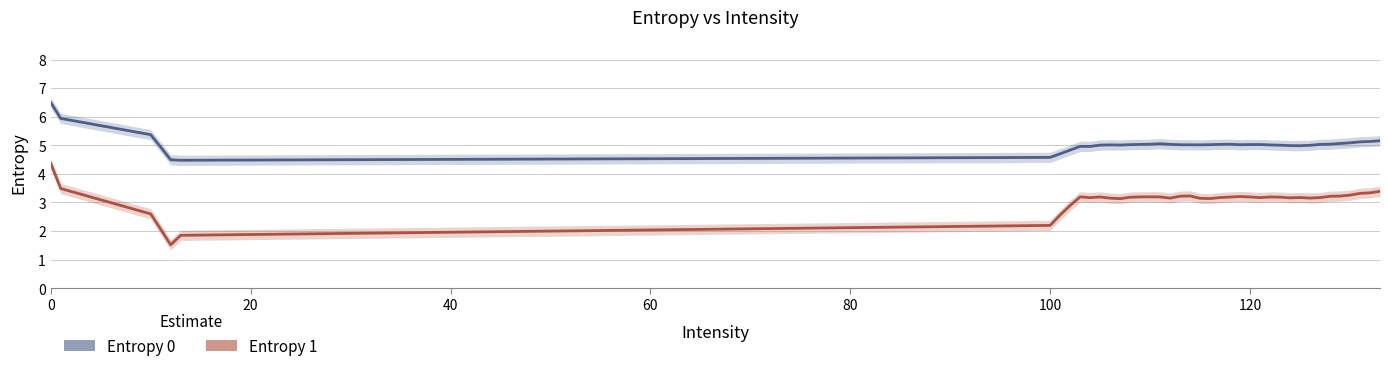

What is the difference between the second highest and second lowest values in the Entropy 1 series?

1.6